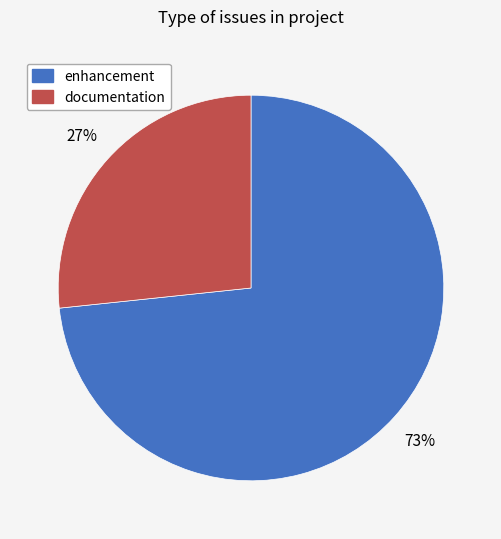

Rank the categories by value from highest to lowest.

enhancement, documentation